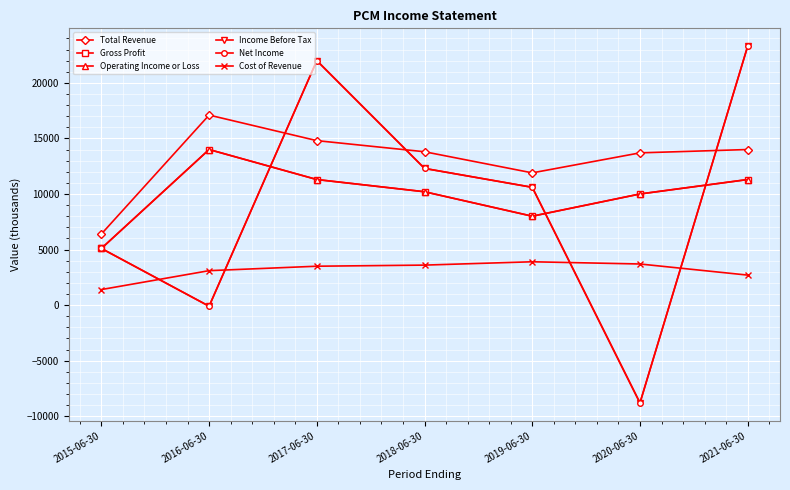

What position from the left is 2016-06-30?

2